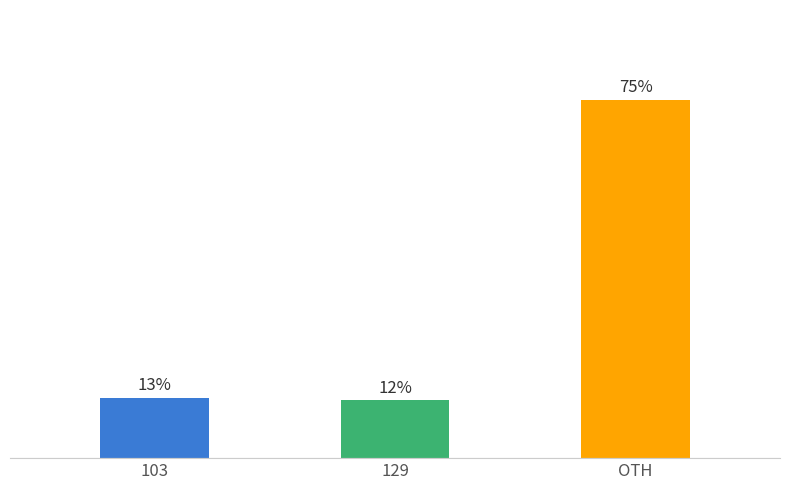

What is the label of the 1st bar from the right?

OTH